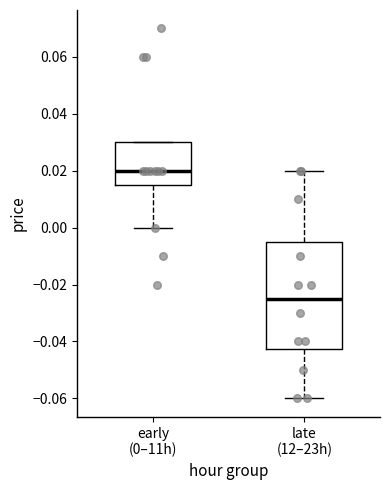

Reading left to right, transcribe this box plot: for each box, give where its median line is, the range the box spans, and where its two whiskers end, as read against the y-axis. The values are not printed on the chart, so give them approximately, as read against the axis.

early (0–11h): median 0.020, box 0.016 to 0.030, whiskers 0.000 to 0.030
late (12–23h): median -0.024, box -0.042 to -0.004, whiskers -0.060 to 0.020